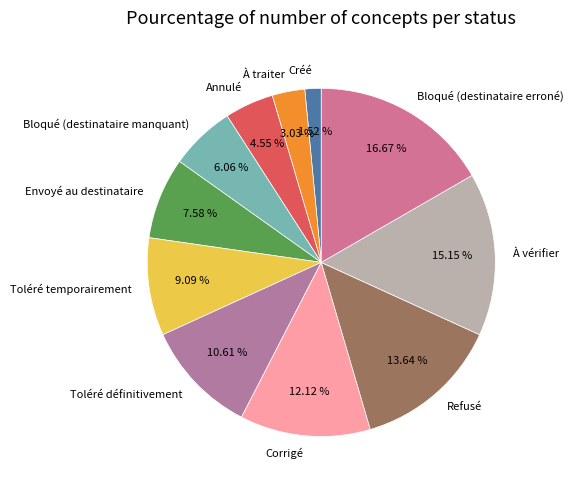

Between Toléré définitivement and Bloqué (destinataire erroné), which is larger?

Bloqué (destinataire erroné)